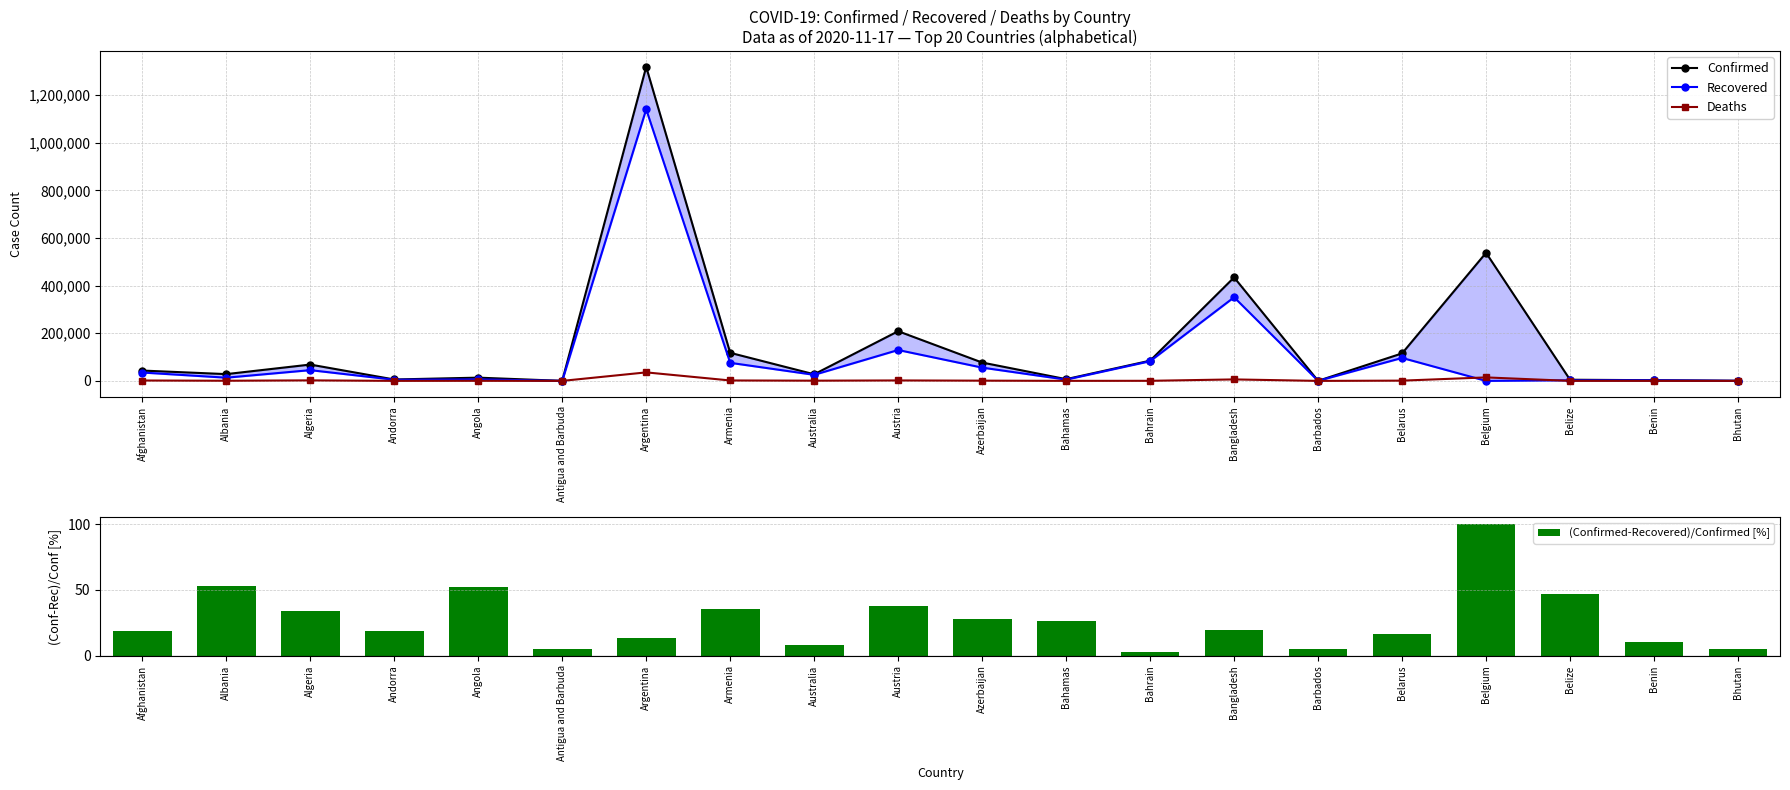

What is the label of the 5th bar from the left?

Angola